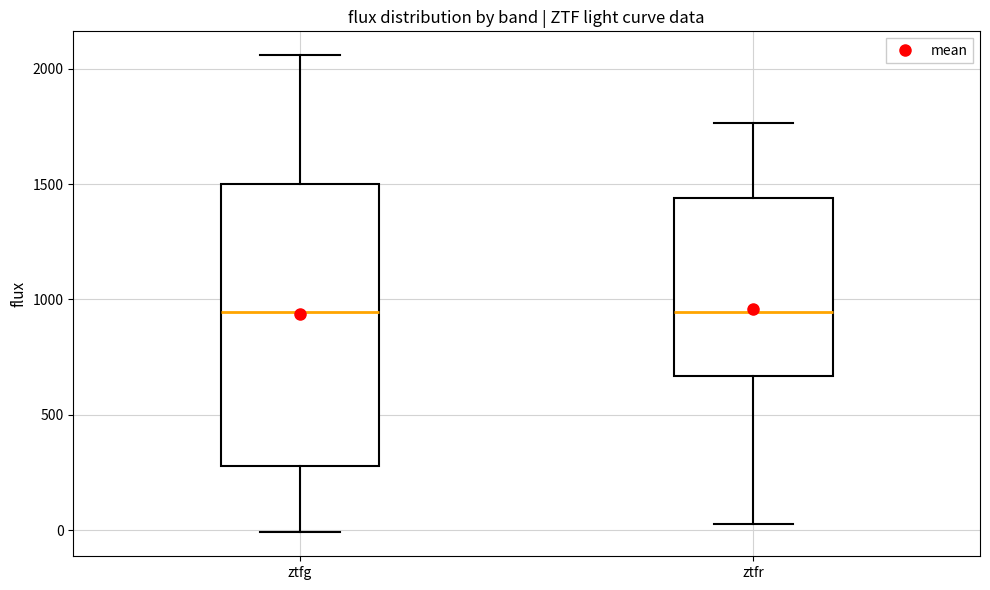

Where is the lower edge of the box for ztfr on the y-axis? The values are not printed on the chart, so give them approximately, as read against the axis.

650